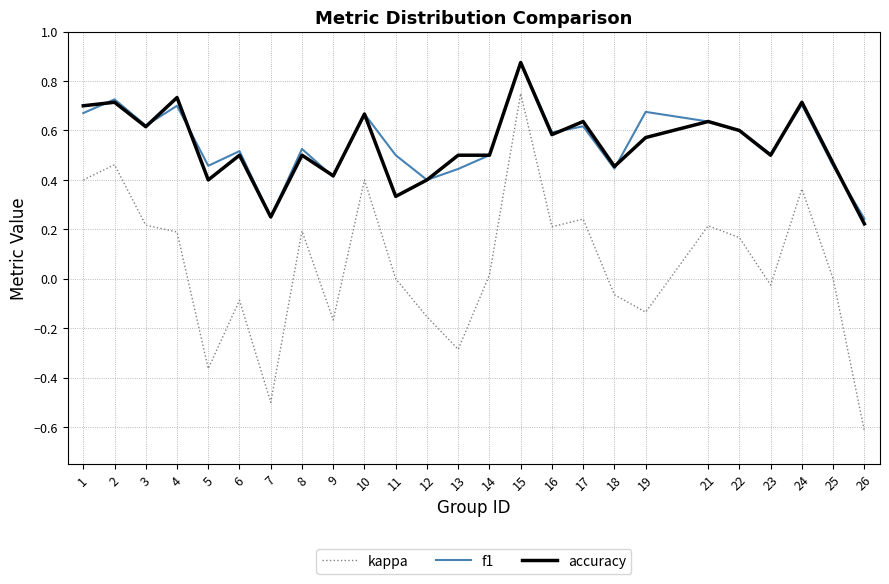

Which series has the widest spread of values?

kappa